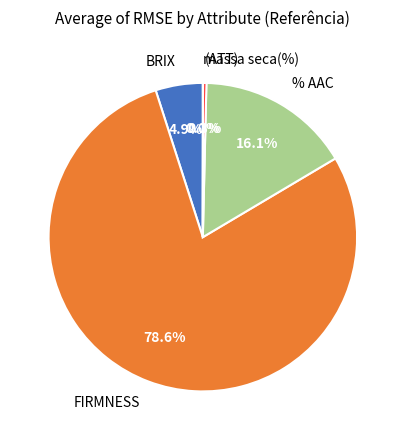

To the nearest percent, what is the average slice percentage?

20%